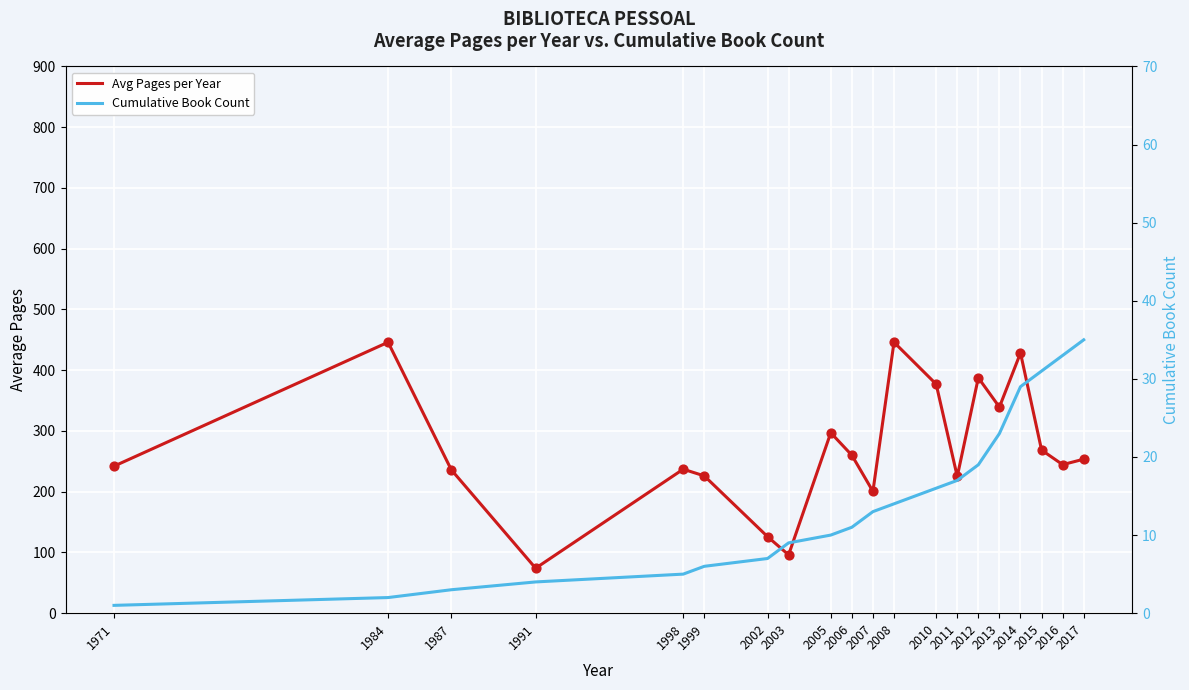

Which series reaches the maximum Y coordinate?

Avg Pages per Year